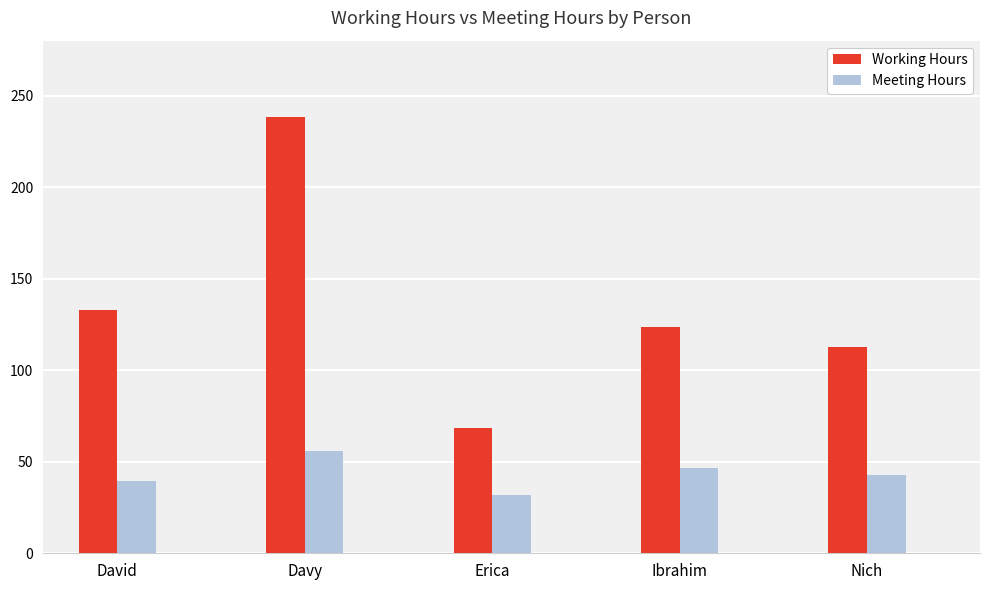

At which label does Working Hours reach its minimum?

Erica